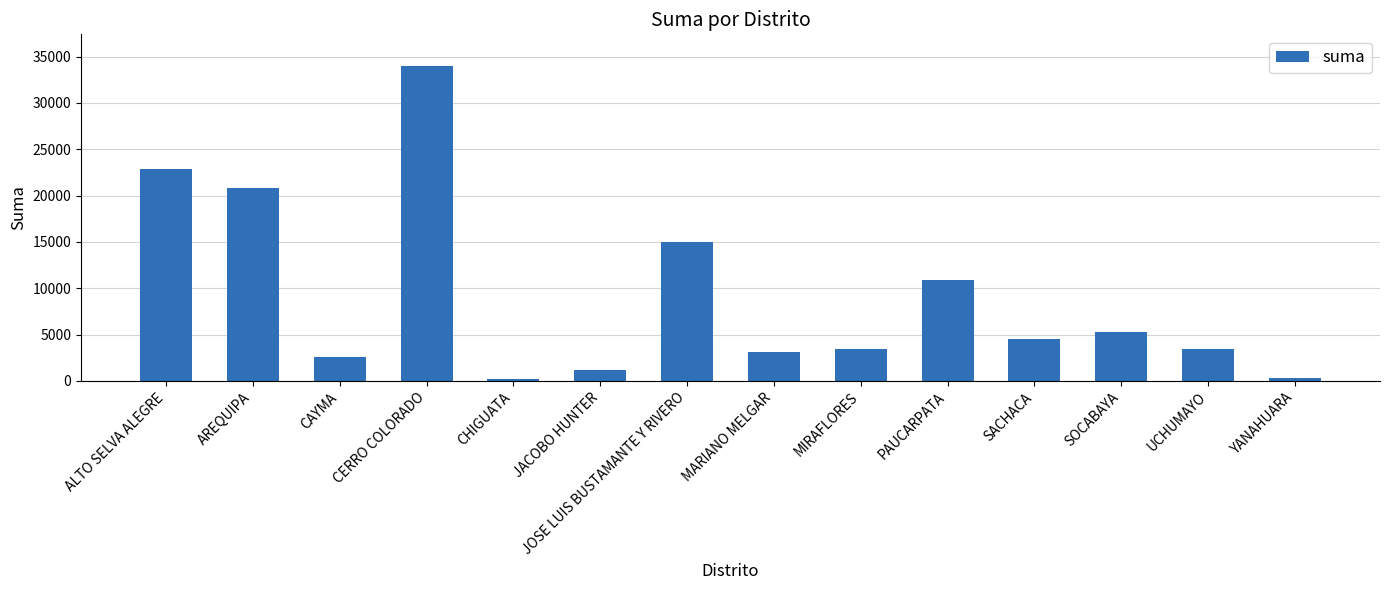

Where is the data nearest to the value 17106?

JOSE LUIS BUSTAMANTE Y RIVERO